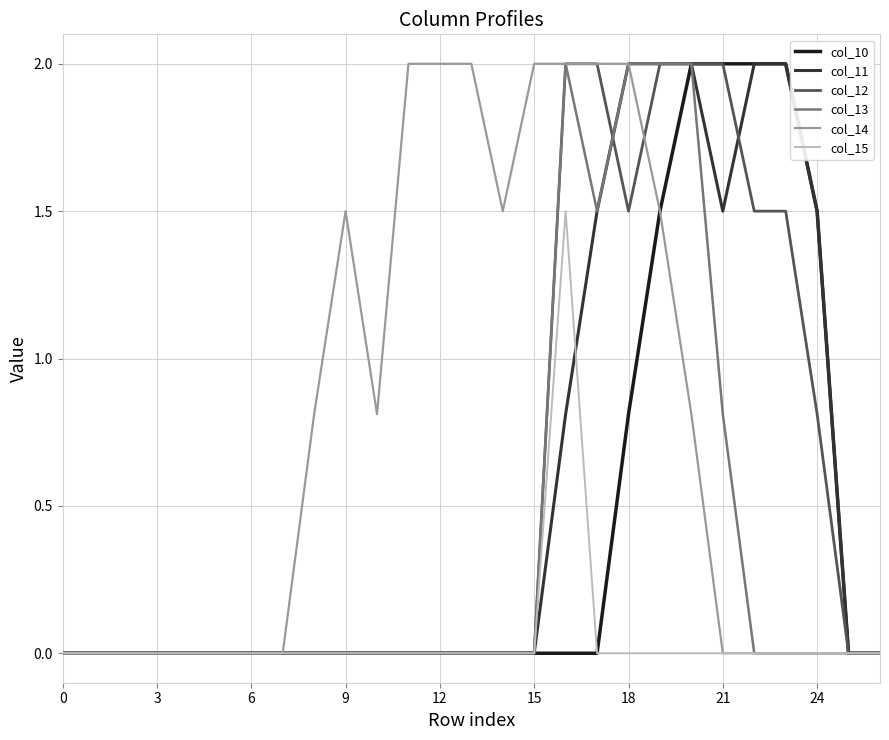

What is the average value of the col_10 series?

0.4